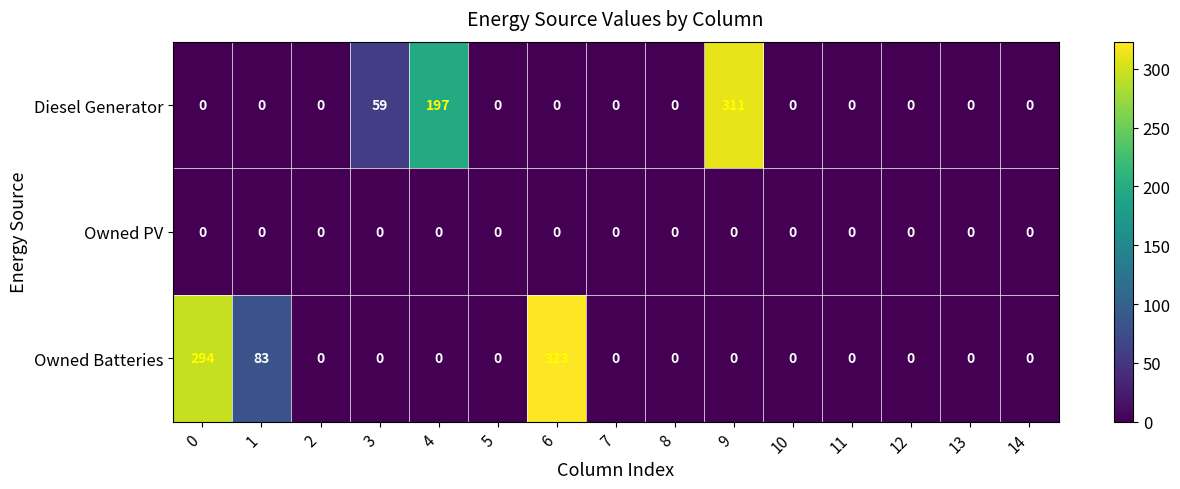

Which label corresponds to the largest value in the chart?

6